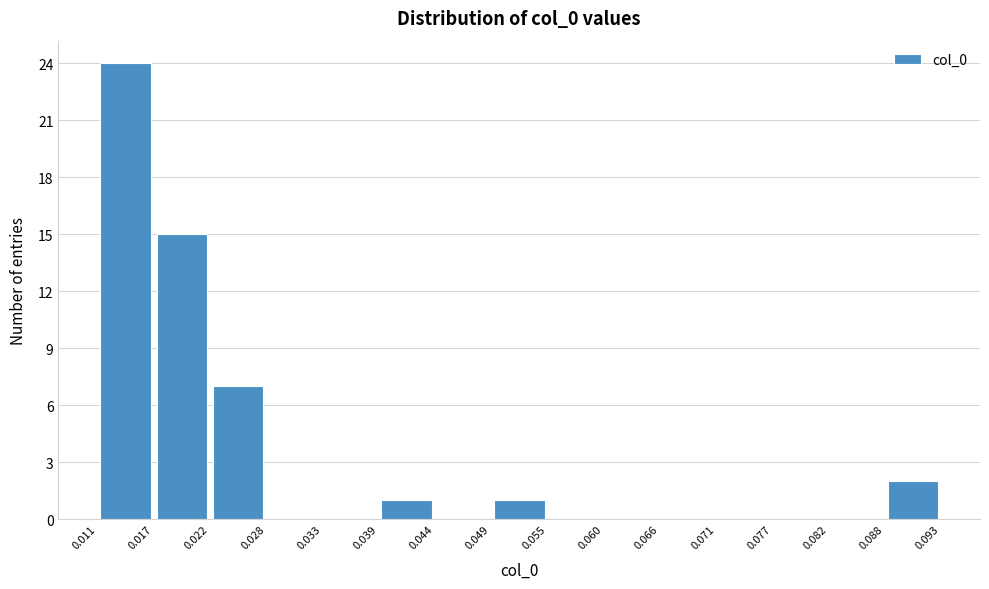

What is the height of the bar covering 0.011 to 0.017 on the x-axis? The values are not printed on the chart, so give them approximately, as read against the axis.

24